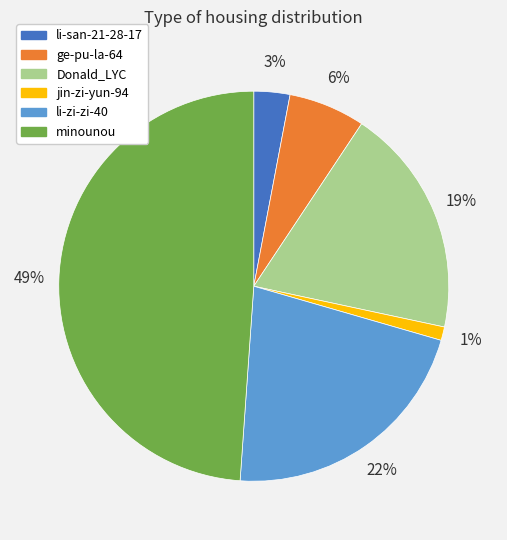

To the nearest percent, what percentage of the pie is li-zi-zi-40?

22%